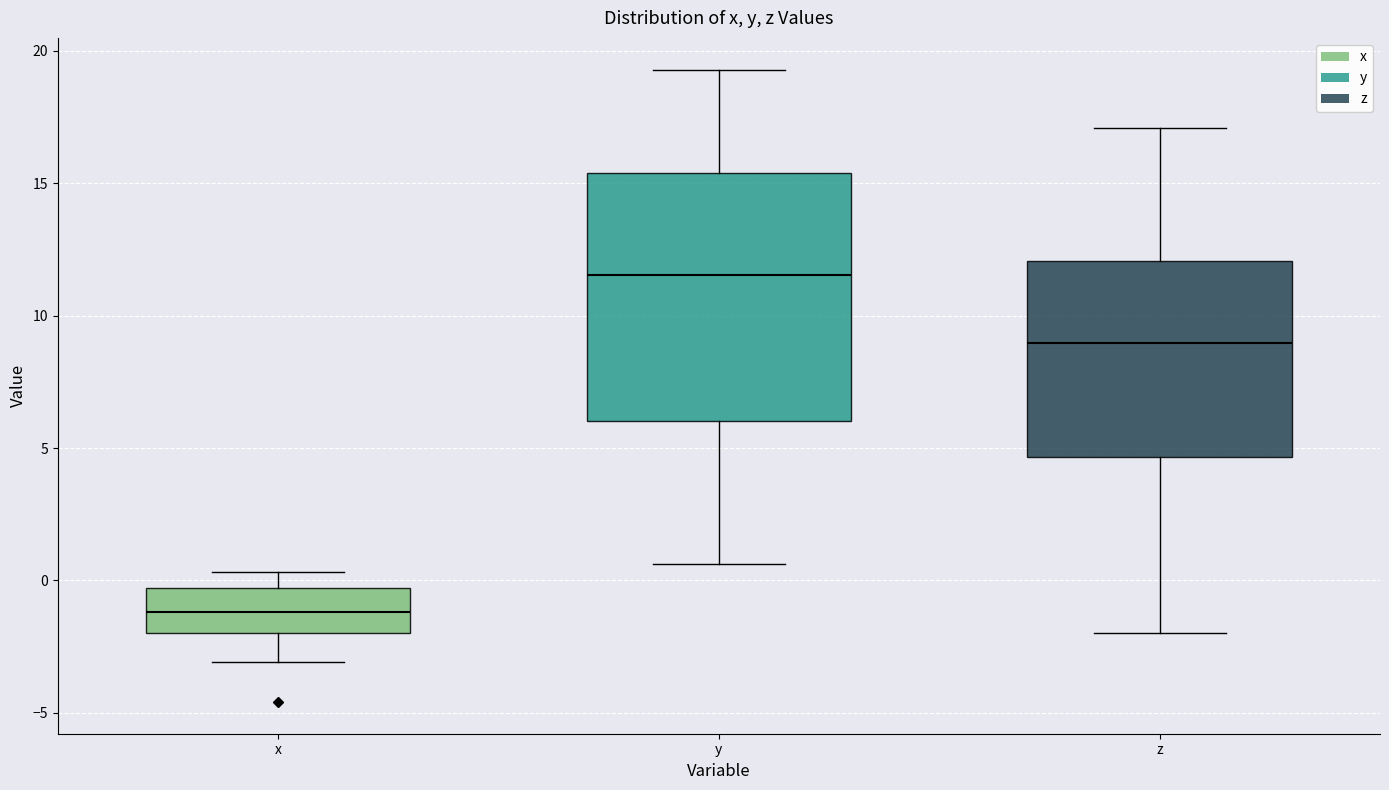

Reading left to right, read every box against the y-axis: the position of its median line, the range the box covers, and the ends of its whiskers. The values are not printed on the chart, so give them approximately, as read against the axis.

x: median -1.0, box -2.0 to -0.5, whiskers -3.0 to 0.5
y: median 11.5, box 6.0 to 15.5, whiskers 0.5 to 19.5
z: median 9.0, box 4.5 to 12.0, whiskers -2.0 to 17.0